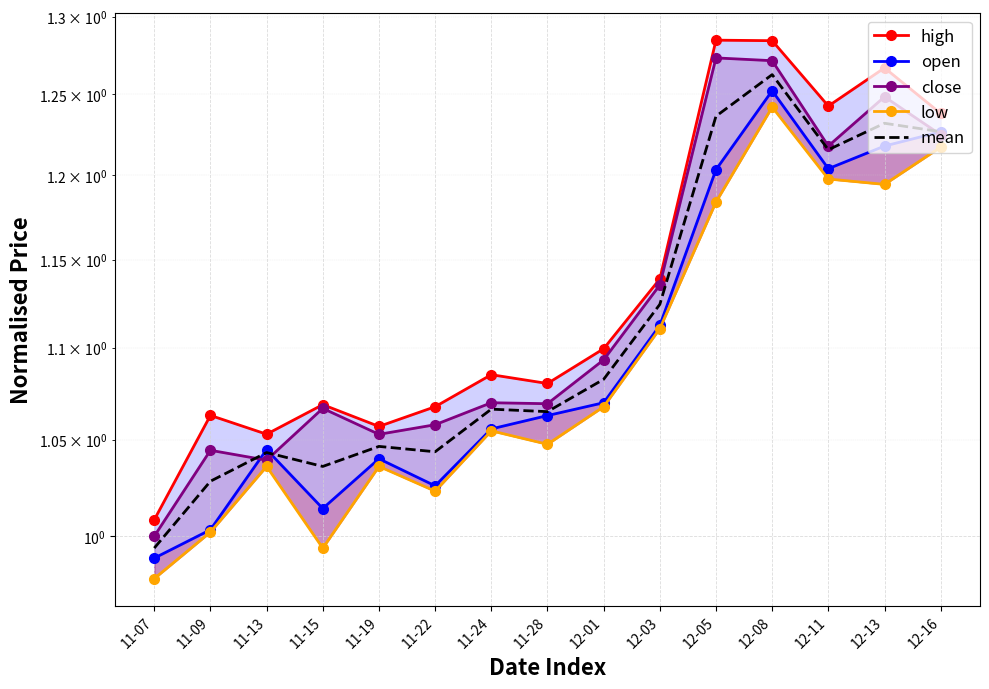

Is it true that open equals 1.0 at 11-07?

True